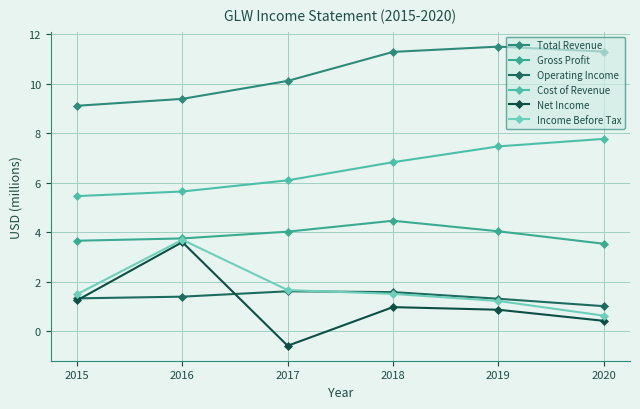

How many values in Net Income are below zero?

1